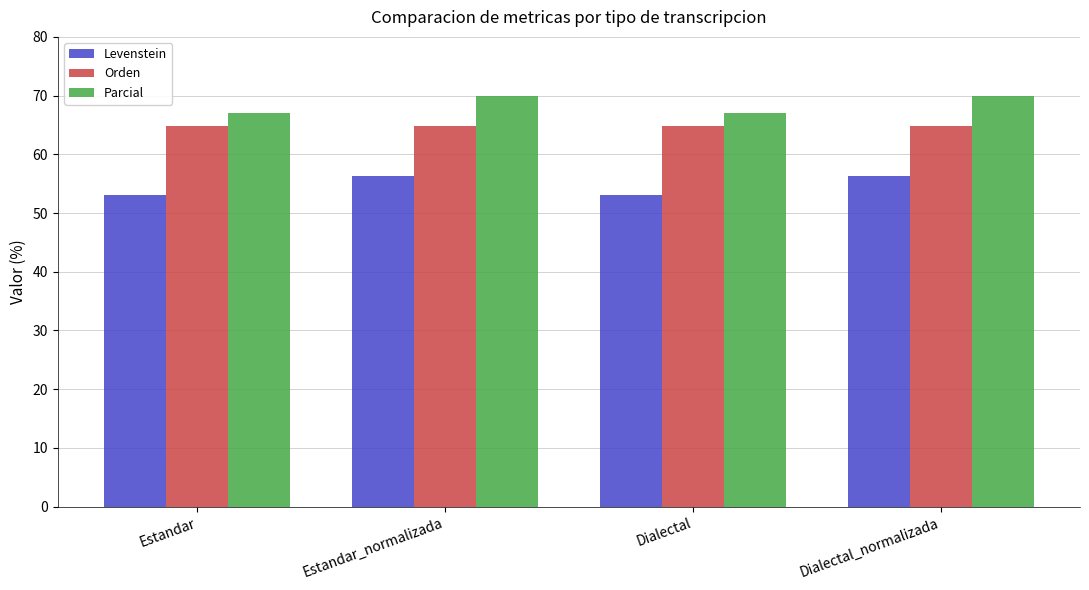

At Dialectal, list the series in order from largest to smallest.

Parcial, Orden, Levenstein